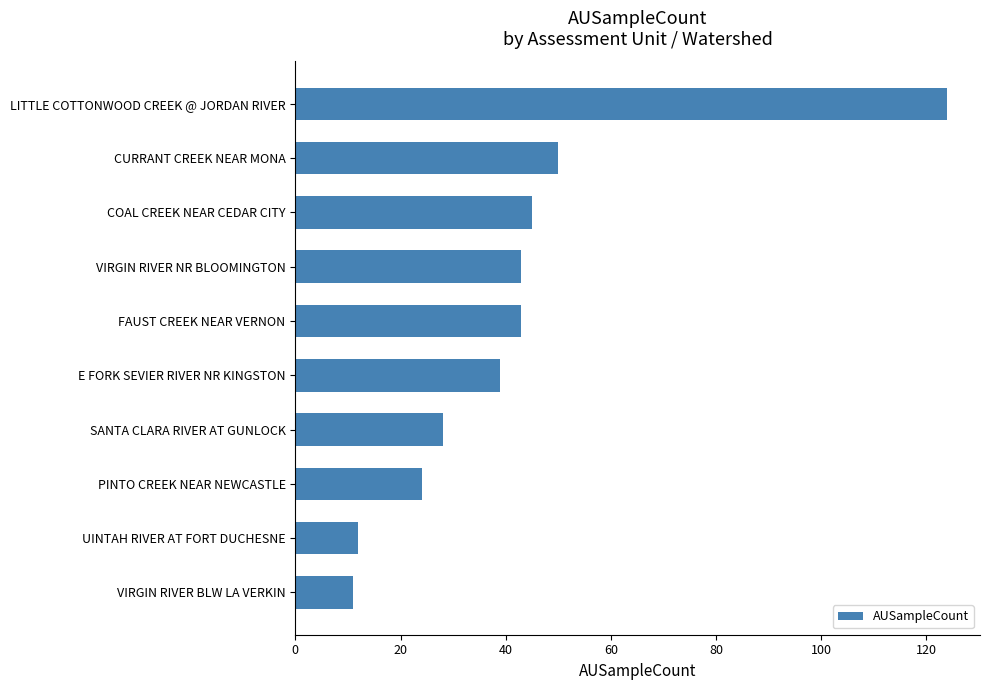

Are the bars horizontal?

Yes